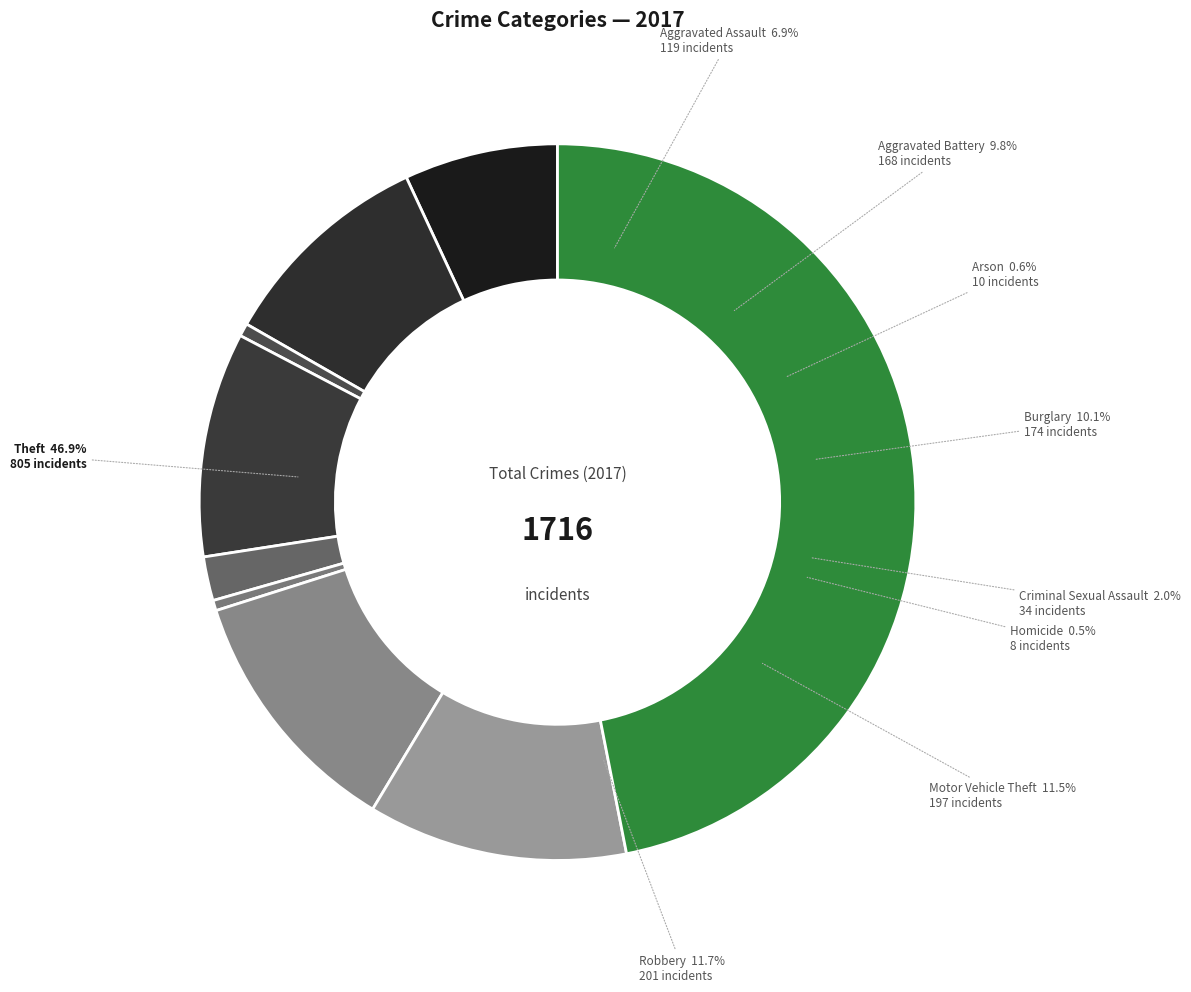

Is it true that Homicide is 1% of the pie?

False